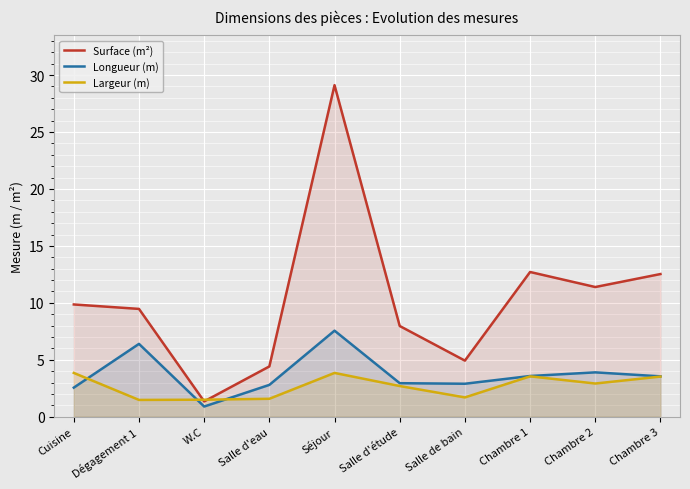

After their last crossing, which series has the higher values: Largeur (m) or Longueur (m)?

Longueur (m)